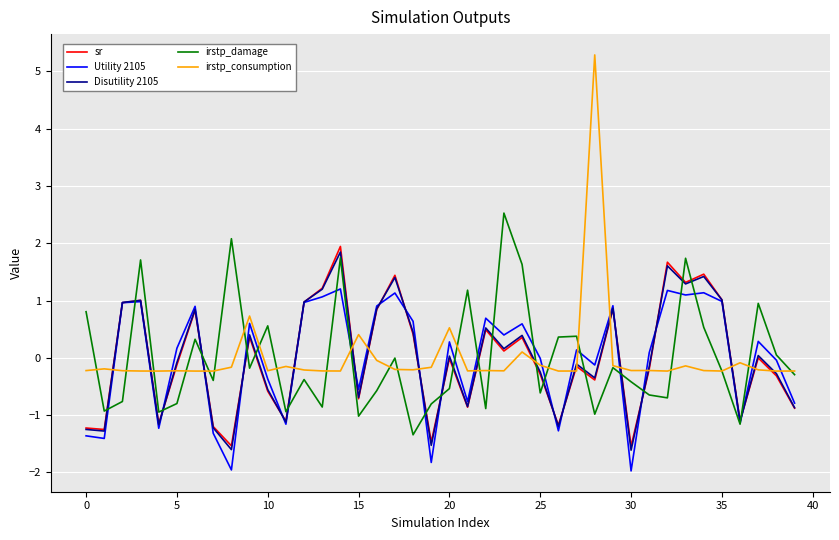

Which series has the largest range (max minus min)?

irstp_consumption